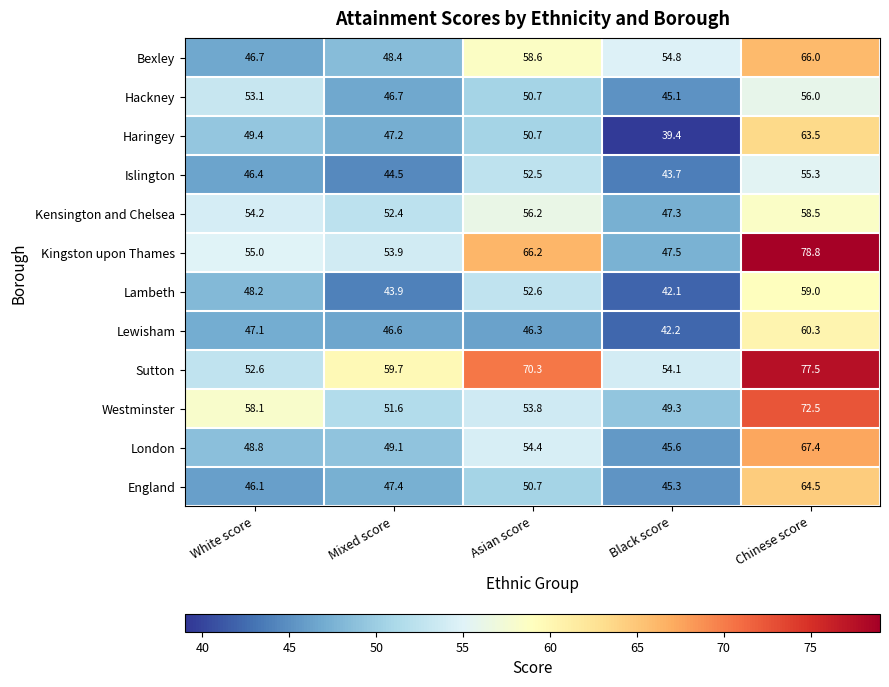

Is it true that Westminster equals 51.6 at Mixed score?

True